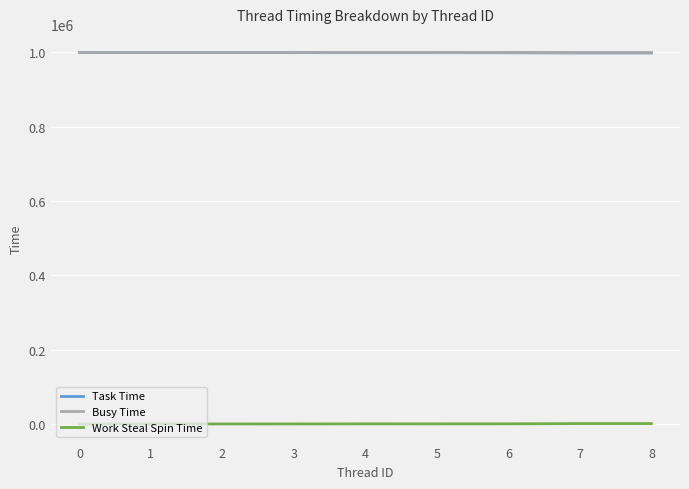

What is the spread (max minus min) of values at 5?

998484